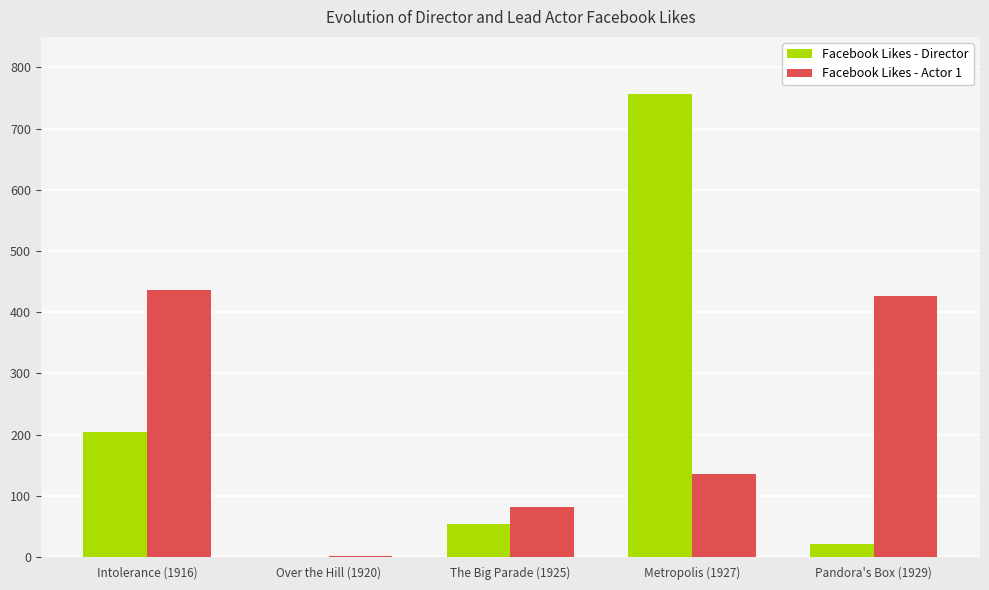

Are the bars horizontal?

No